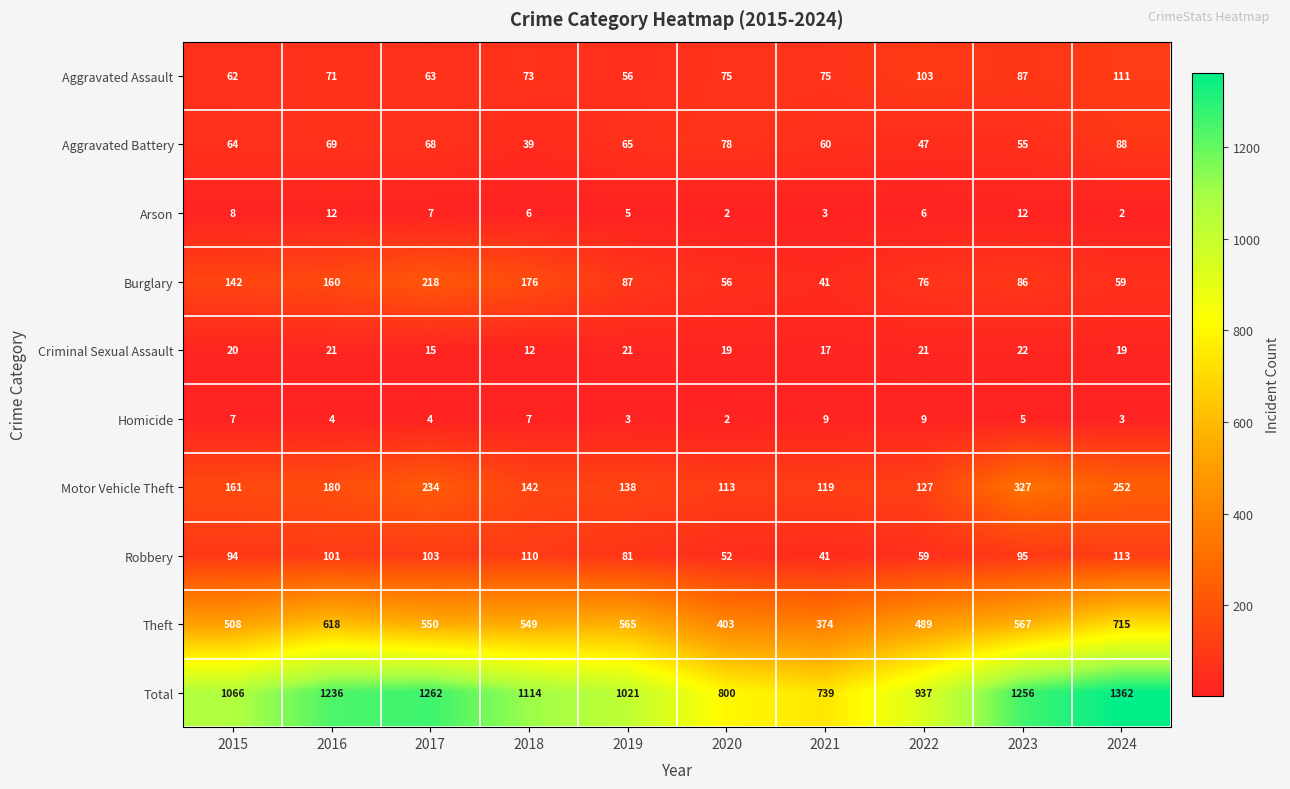

Which series has the widest spread of values?

Total